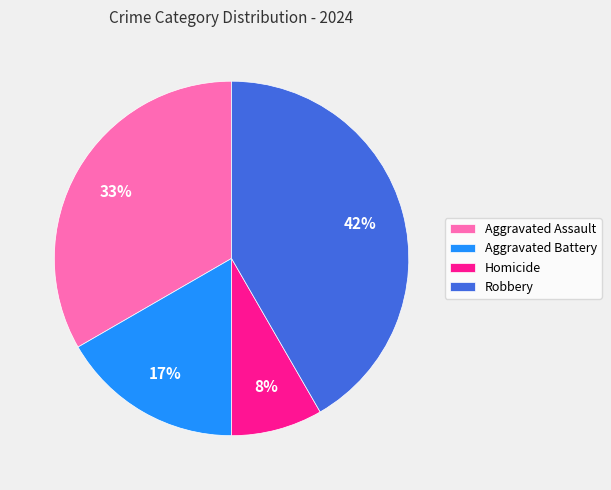

Is it true that Aggravated Assault is 24% of the pie?

False